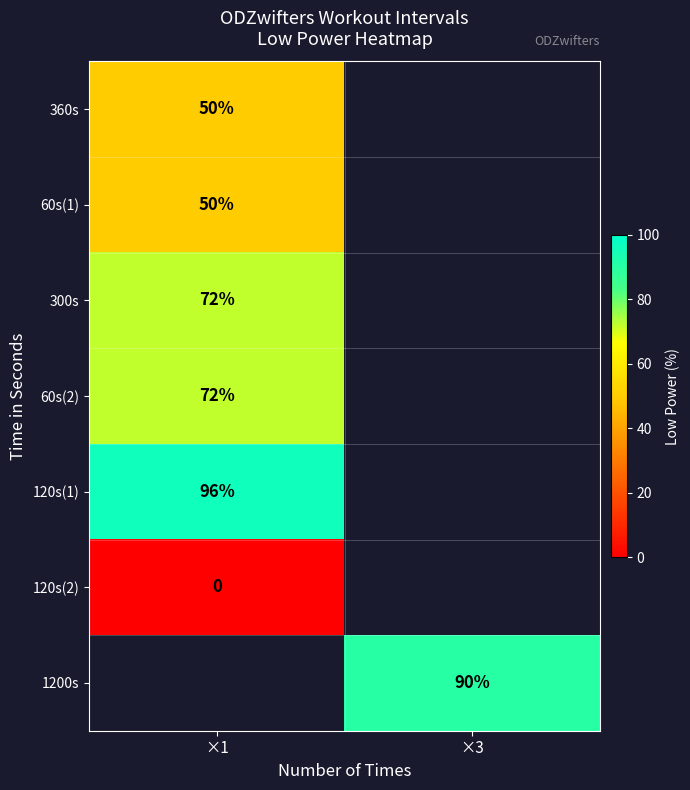

The value of 300s at ×1 is 72. True or false?

True